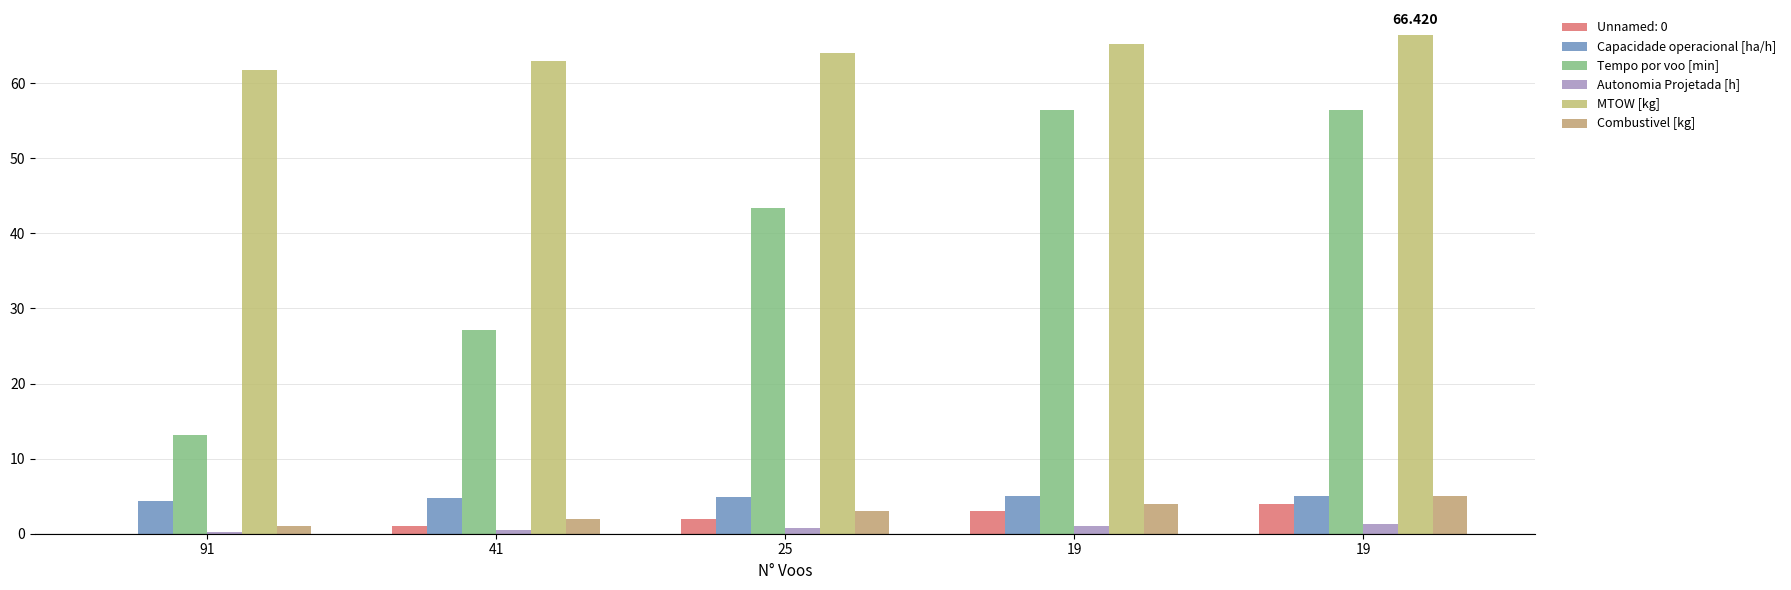

Count the number of categories in the chart.

5